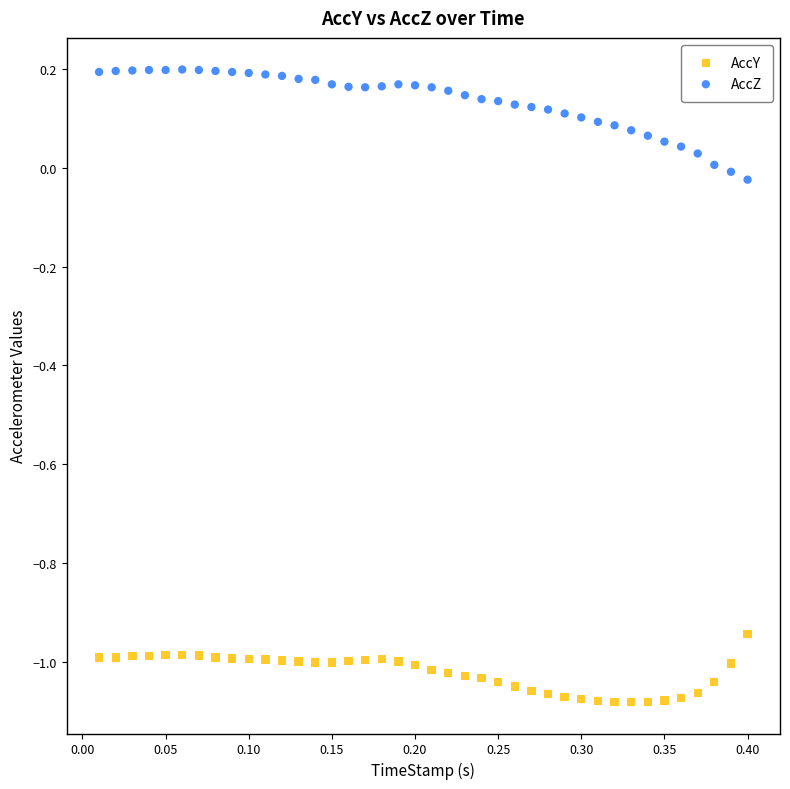

Which series contains the highest Y value?

AccZ